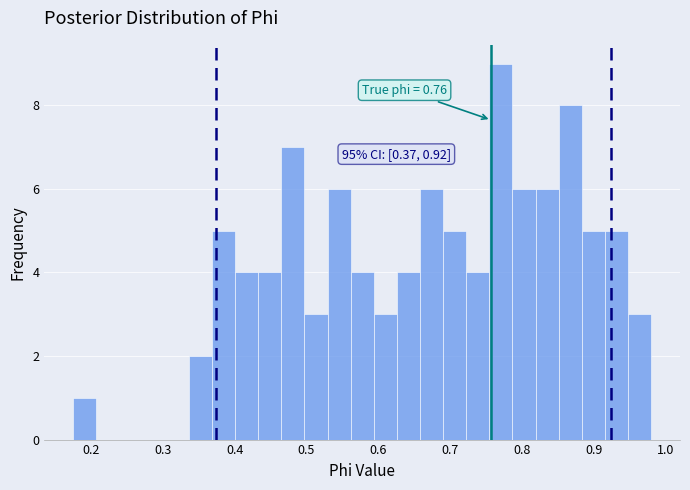

Around what value on the x-axis is the tallest bar? Give the approximate position of its centre, as read against the axis.

0.77